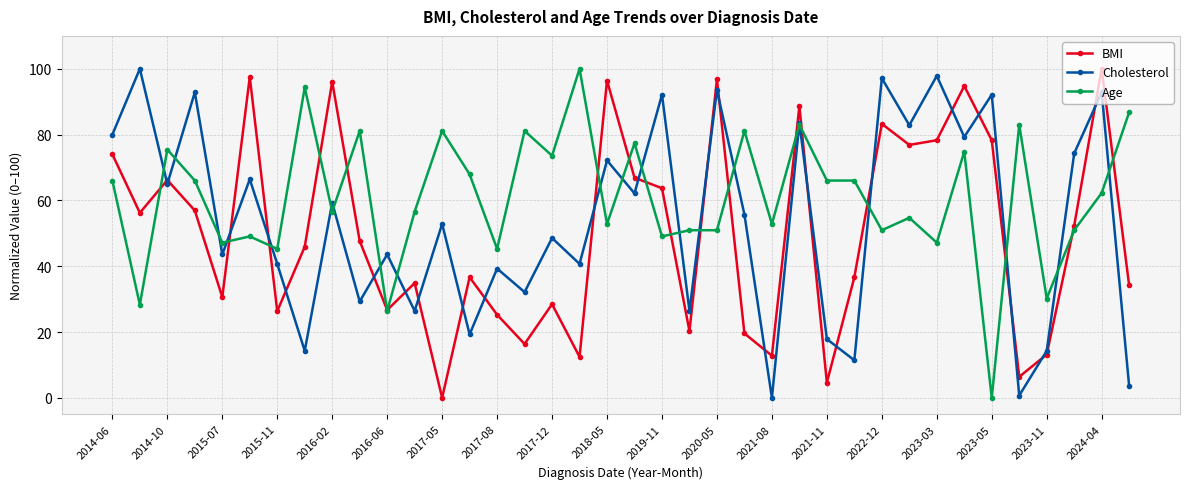

Rank the series by their average value, from highest to lowest.

Age, Cholesterol, BMI